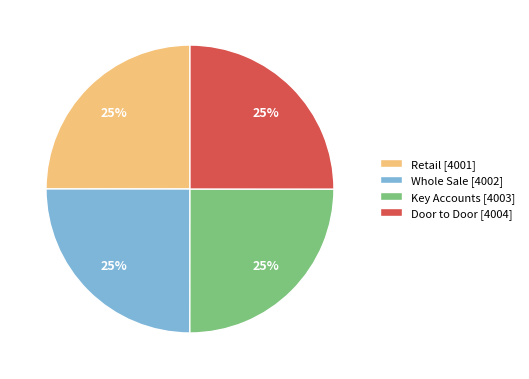

Approximately how many times larger is the value at Whole Sale [4002] compared to Door to Door [4004]?

1.0